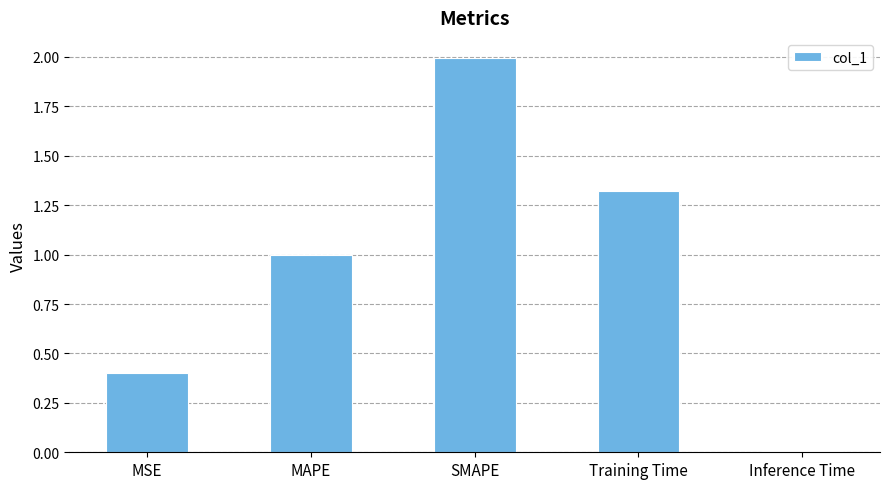

What is the sum of the values at Training Time and SMAPE?

3.3